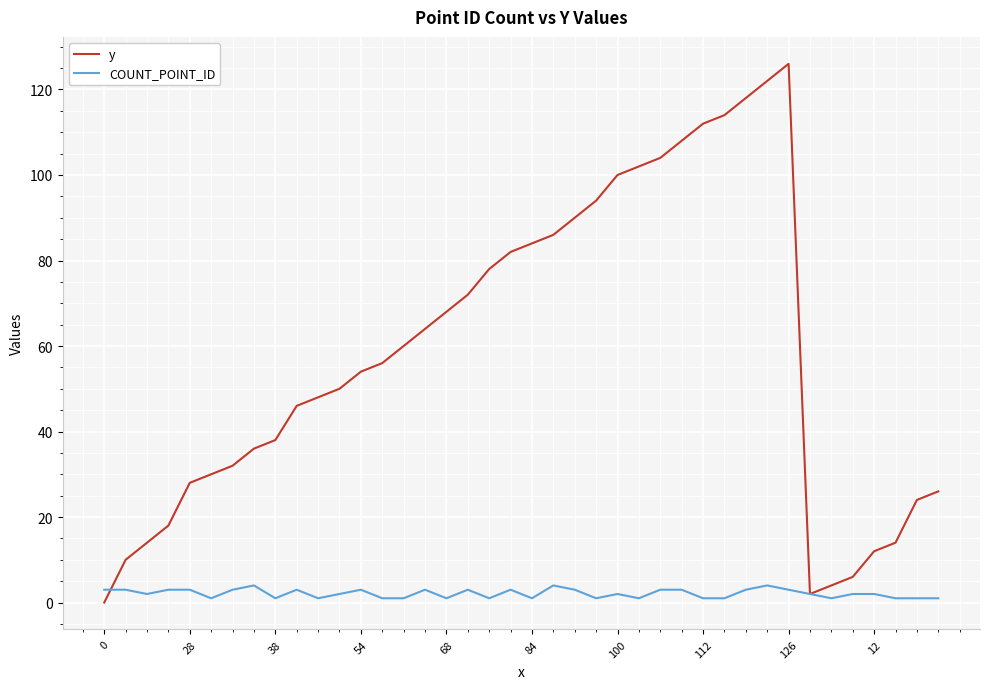

What is the maximum value shown in the chart?

126